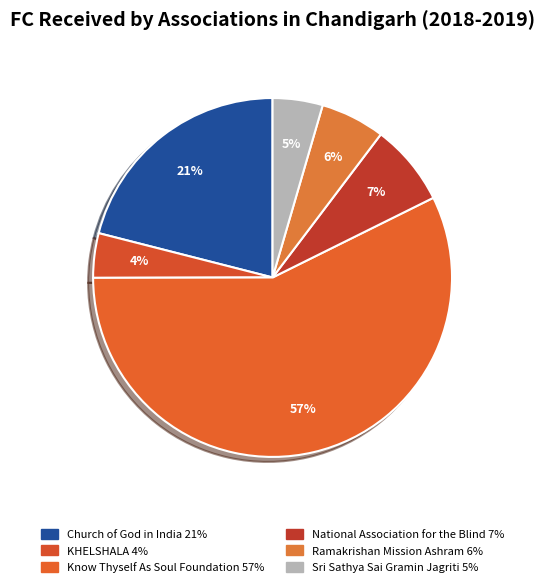

What percentage is the KHELSHALA slice, to the nearest percent?

4%